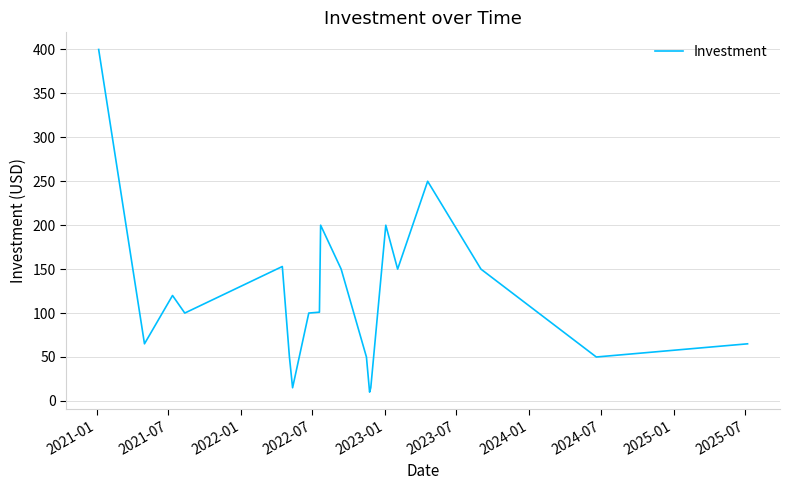

What is the maximum value shown in the chart?

400